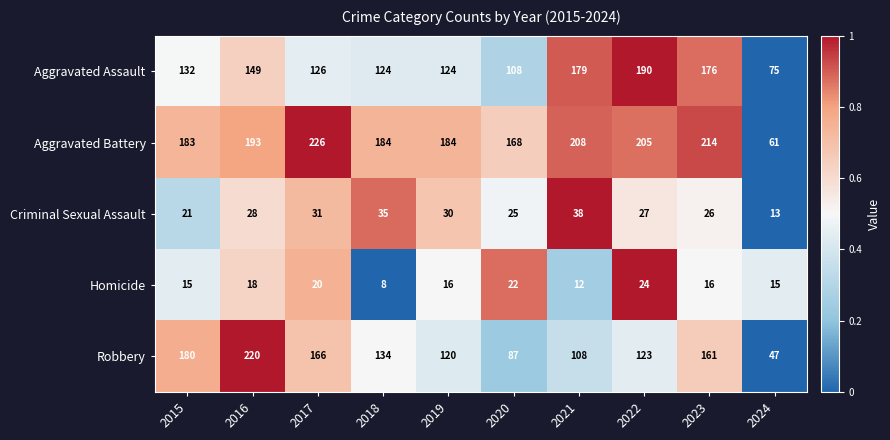

What is the total value across all series at 2021?

545